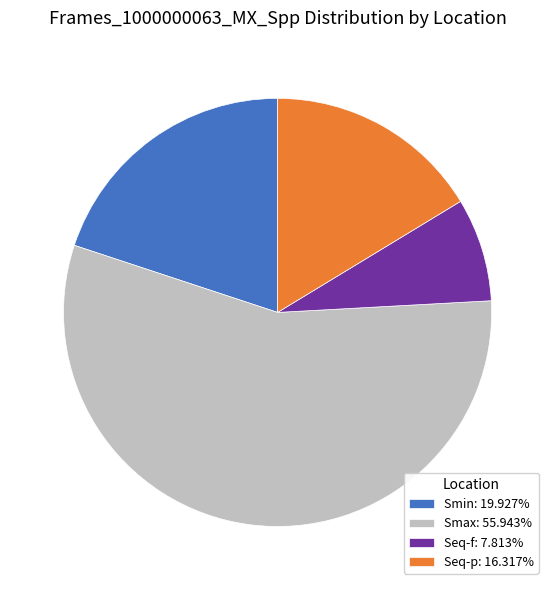

Is there a majority slice in this chart?

Yes